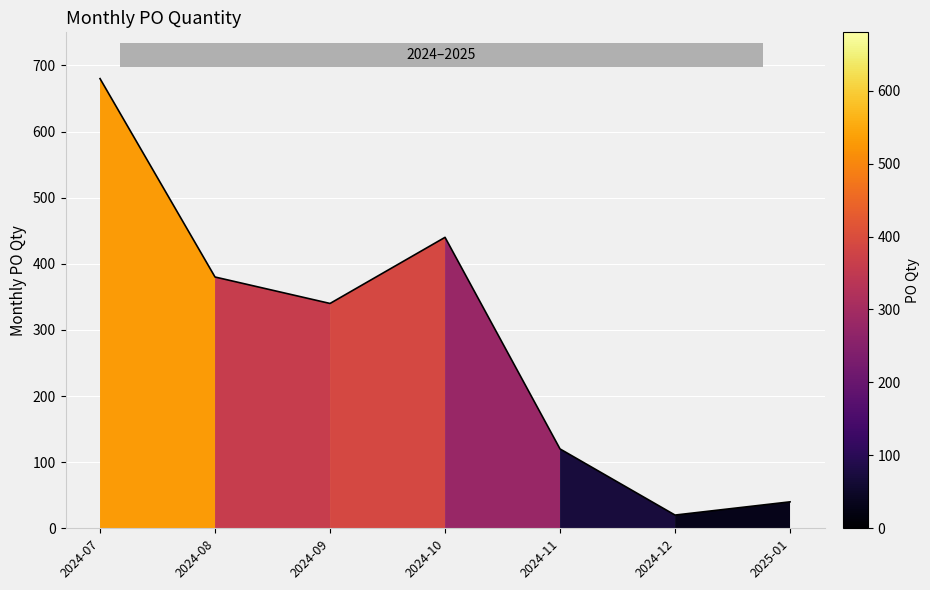

What is the smallest value displayed?

20